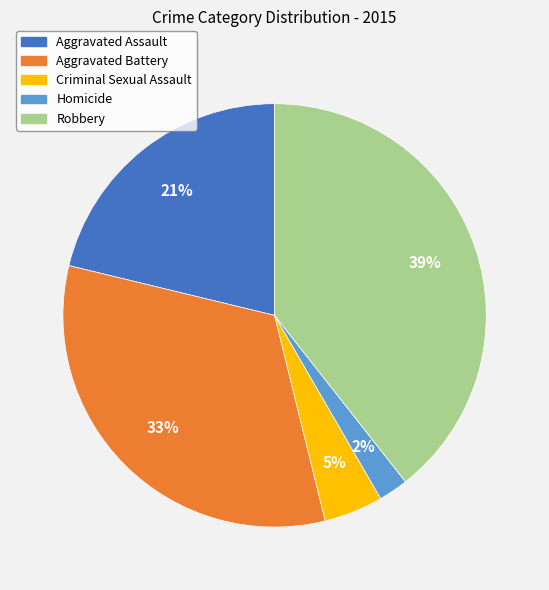

How many slices are in this pie chart?

5